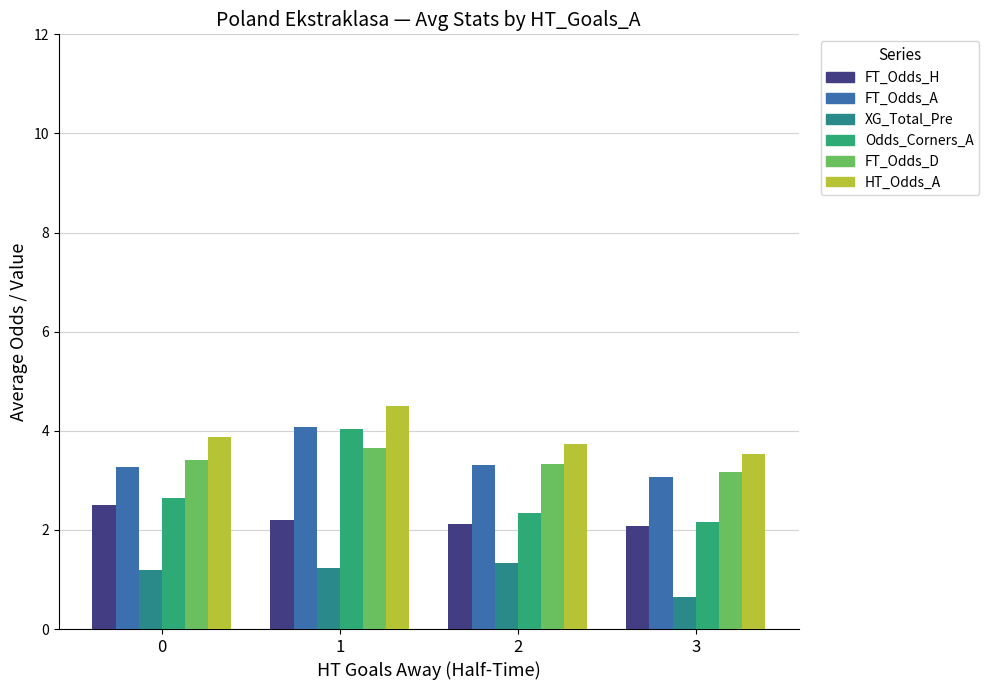

What is the average value of the FT_Odds_A series?

3.4